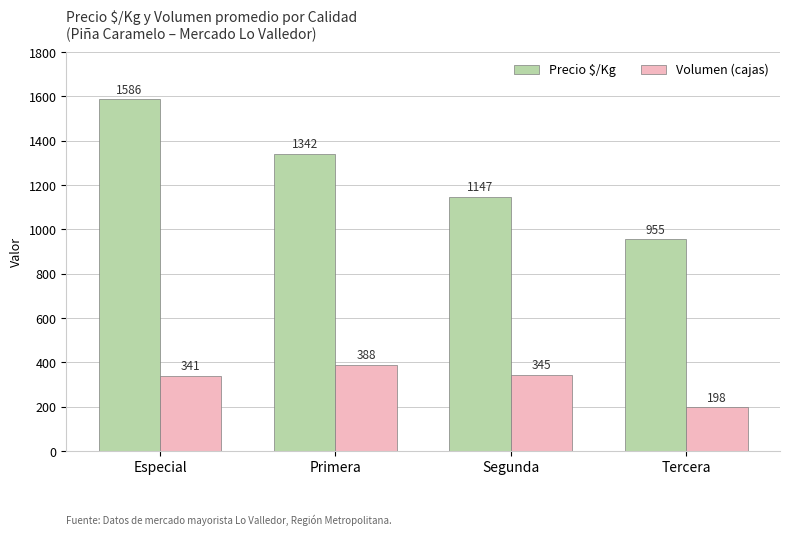

Reading left to right, list all the values displayed in this chart.

Precio $/Kg: Especial=1586	Primera=1342	Segunda=1147	Tercera=955
Volumen (cajas): Especial=341	Primera=388	Segunda=345	Tercera=198